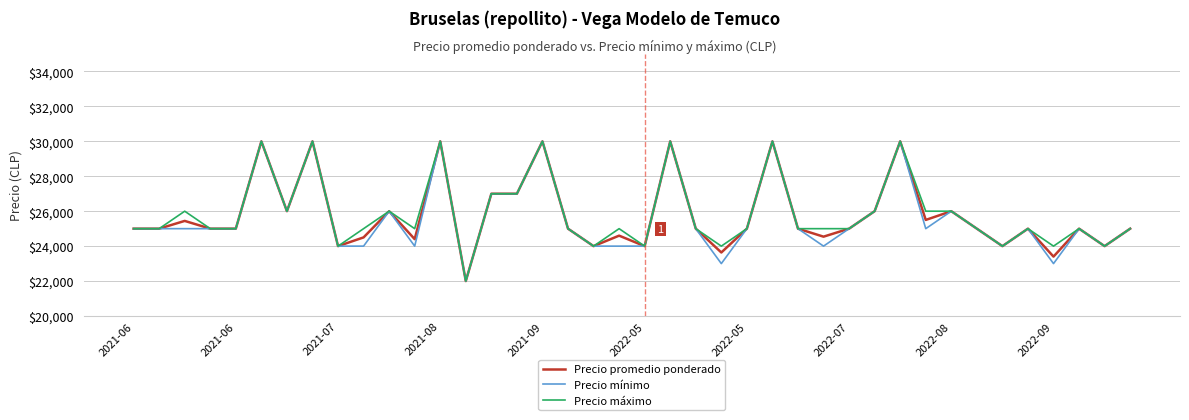

What are all the series names shown in the legend?

Precio promedio ponderado, Precio mínimo, Precio máximo